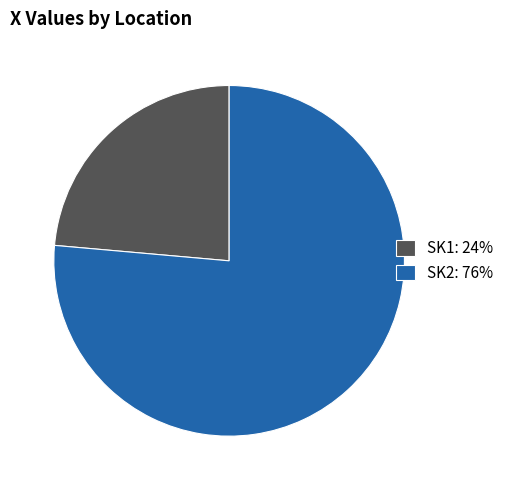

Rank the categories by value from lowest to highest.

SK1, SK2